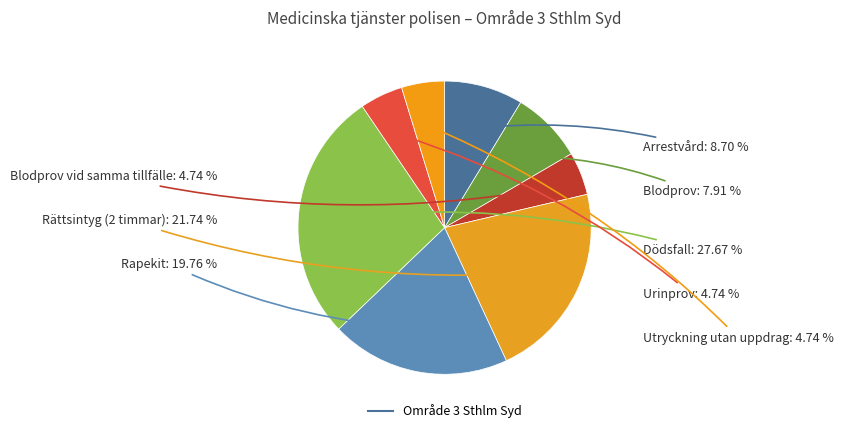

Does any single category account for the majority?

No